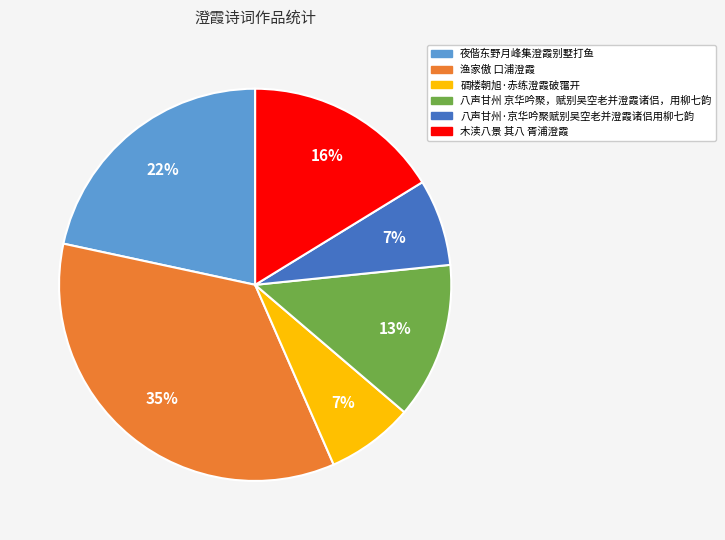

To the nearest percent, what is the difference between the largest and smallest slice percentages?

28%